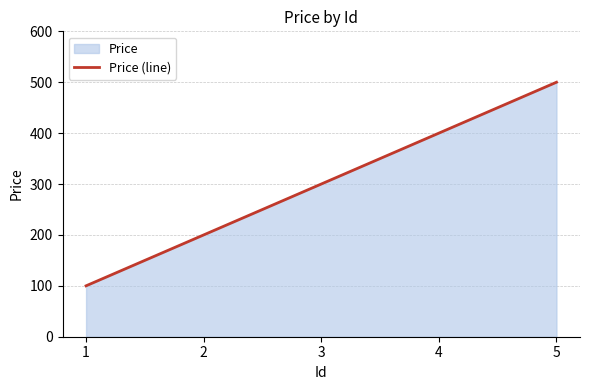

Count the values in the range 200 to 400.

3